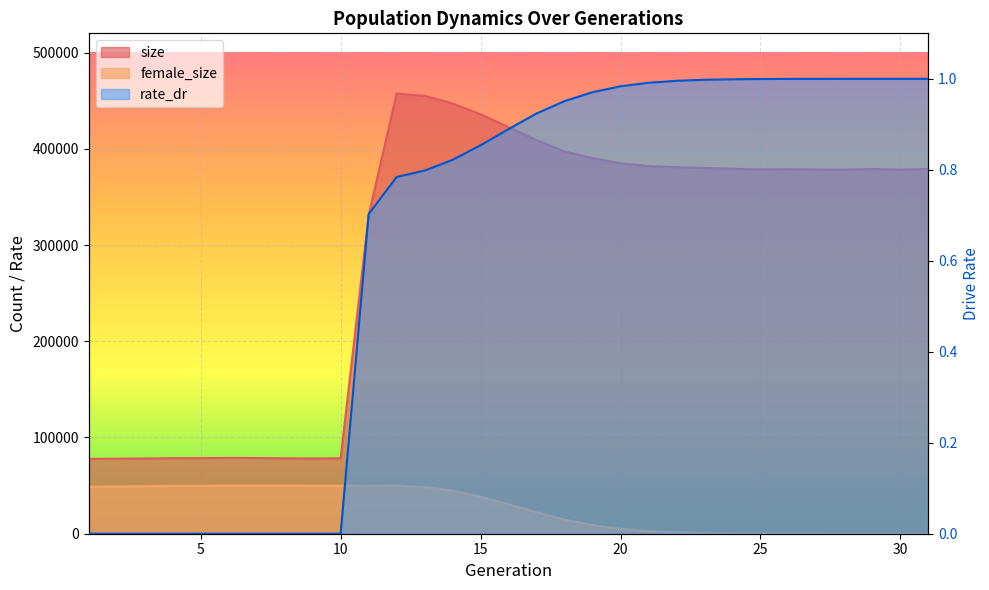

What is the highest value of the rate_dr series?

1.0